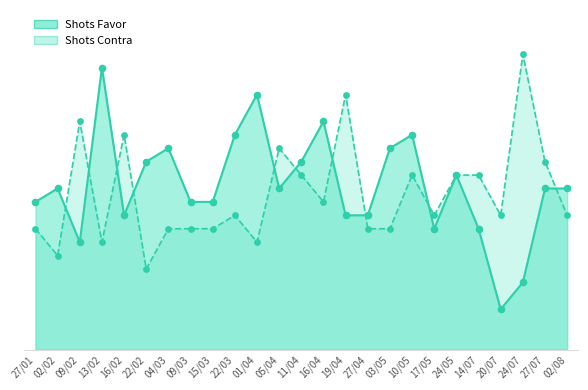

Which series contains the lowest Y value?

Shots Favor